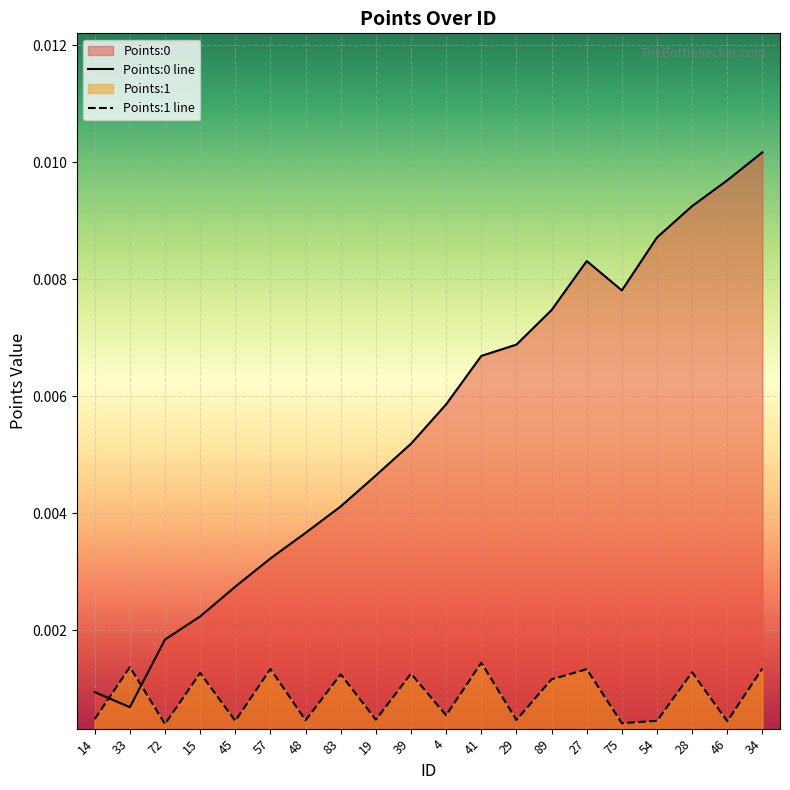

Reading right to left, what are all the values shown in this chart?

Points:0 line: 0.0	0.0	0.0	0.0	0.0	0.0	0.0	0.0	0.0	0.0	0.0	0.0	0.0	0.0	0.0	0.0	0.0	0.0	0.0	0.0
Points:1 line: 0.0	0.0	0.0	0.0	0.0	0.0	0.0	0.0	0.0	0.0	0.0	0.0	0.0	0.0	0.0	0.0	0.0	0.0	0.0	0.0